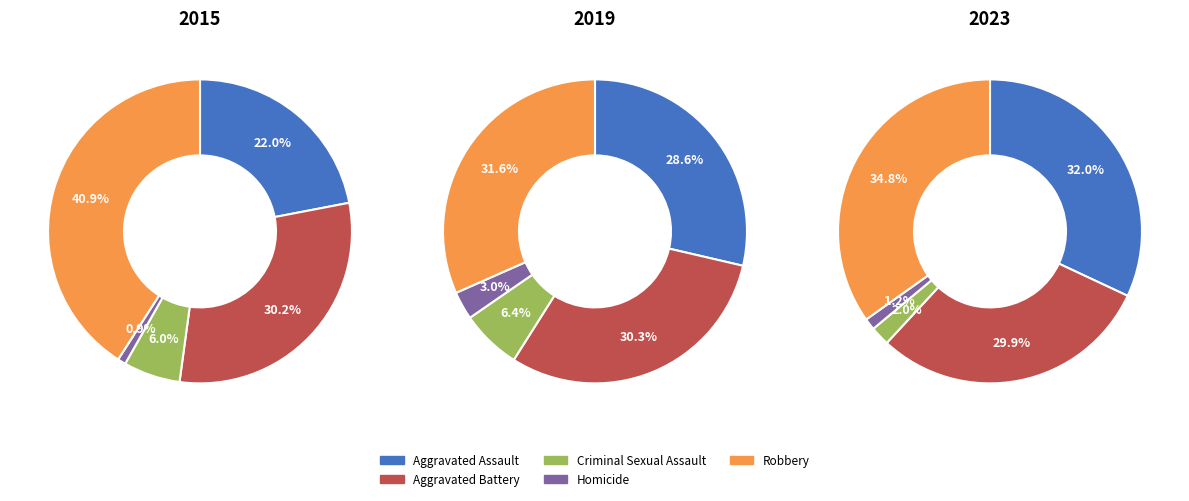

What percentage is NOT represented by Criminal Sexual Assault?

94.0%